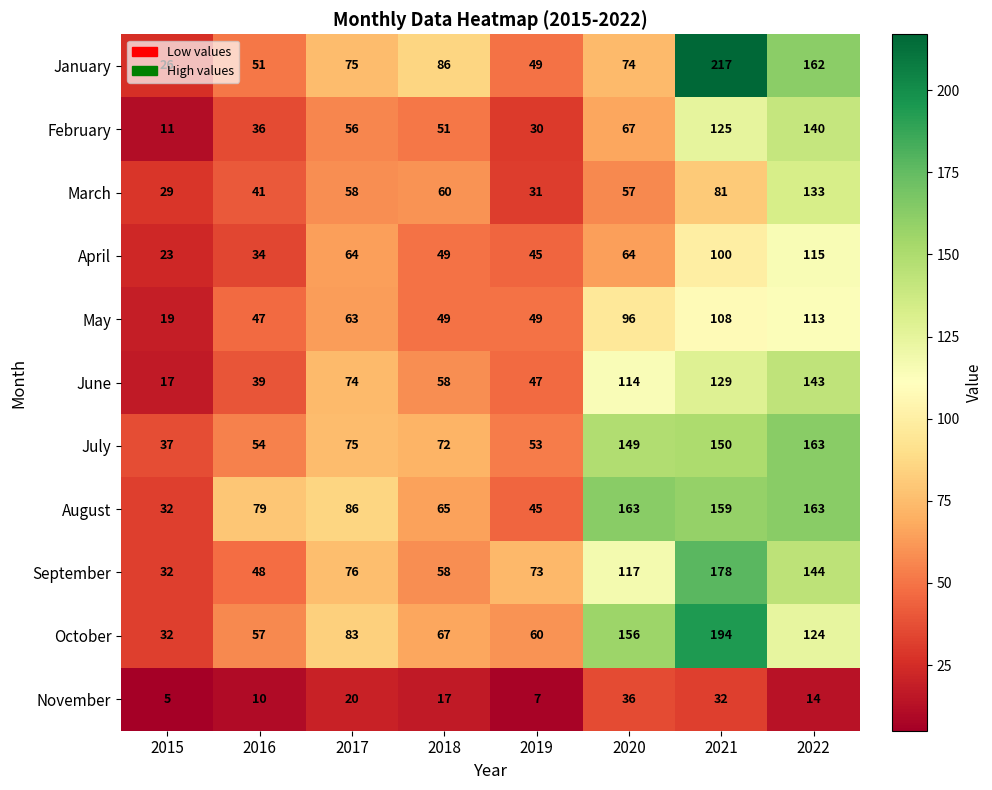

What is the smallest value displayed?

5